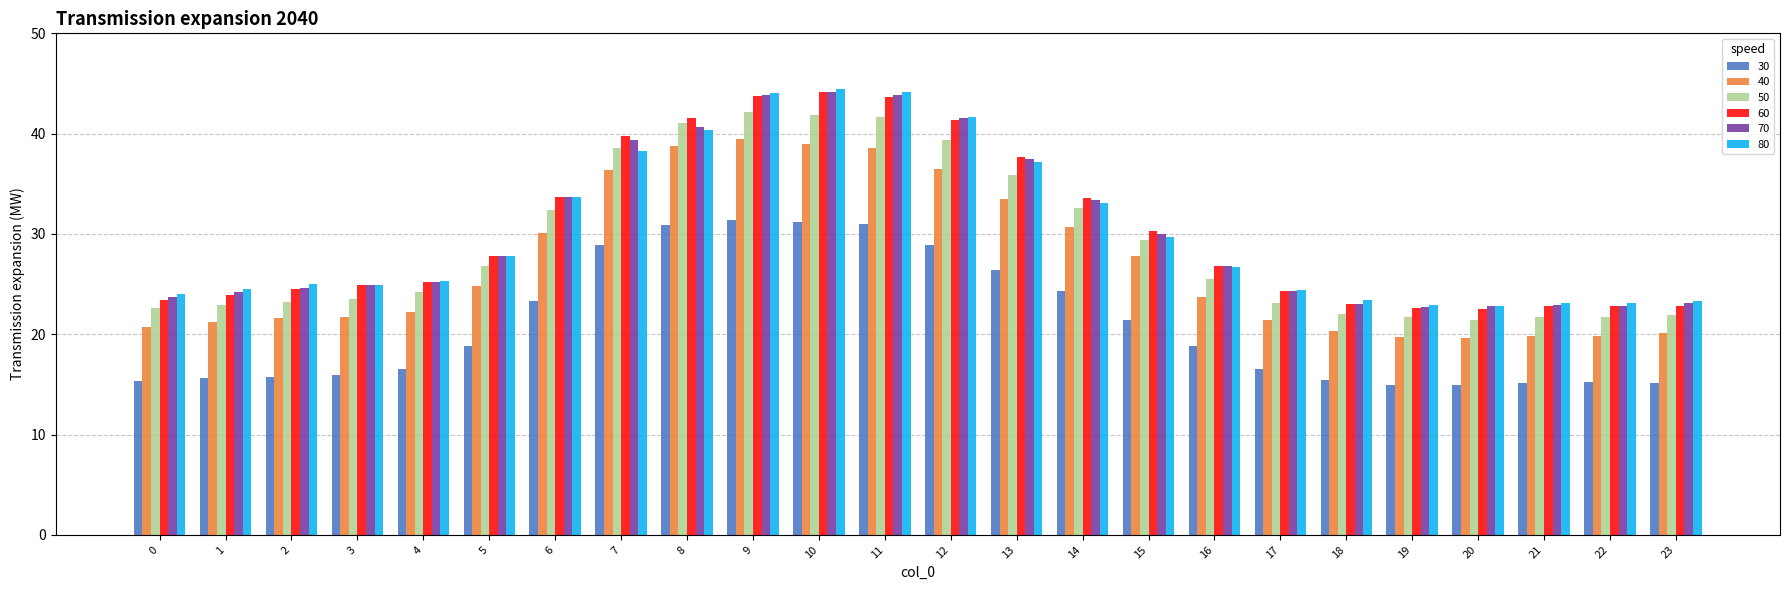

Which series changed the most between 2 and 19?

80